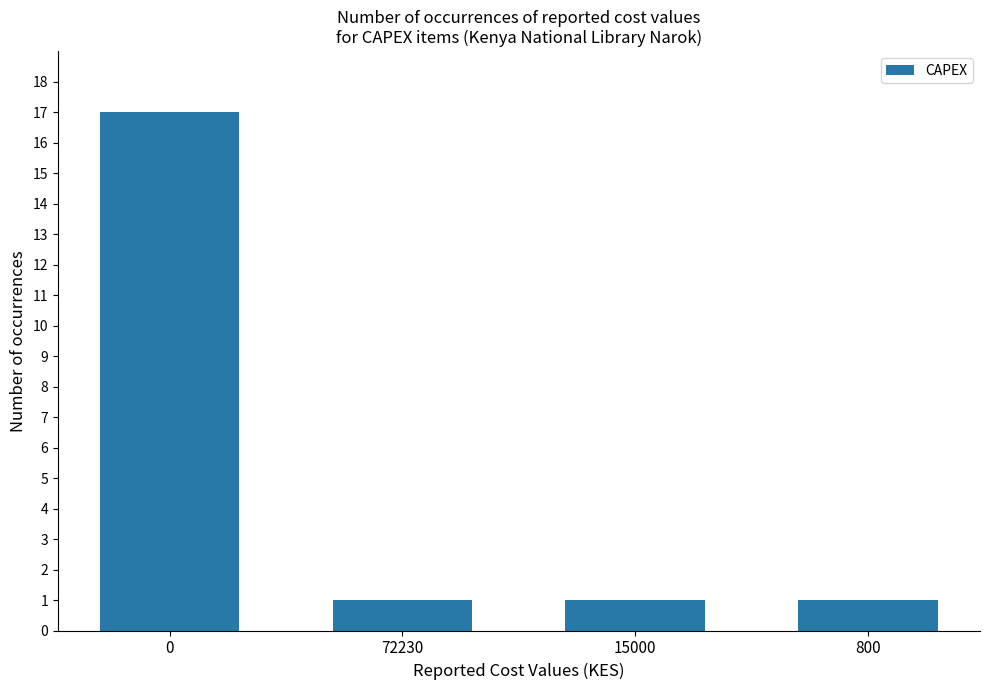

How many categories are shown in the chart?

4